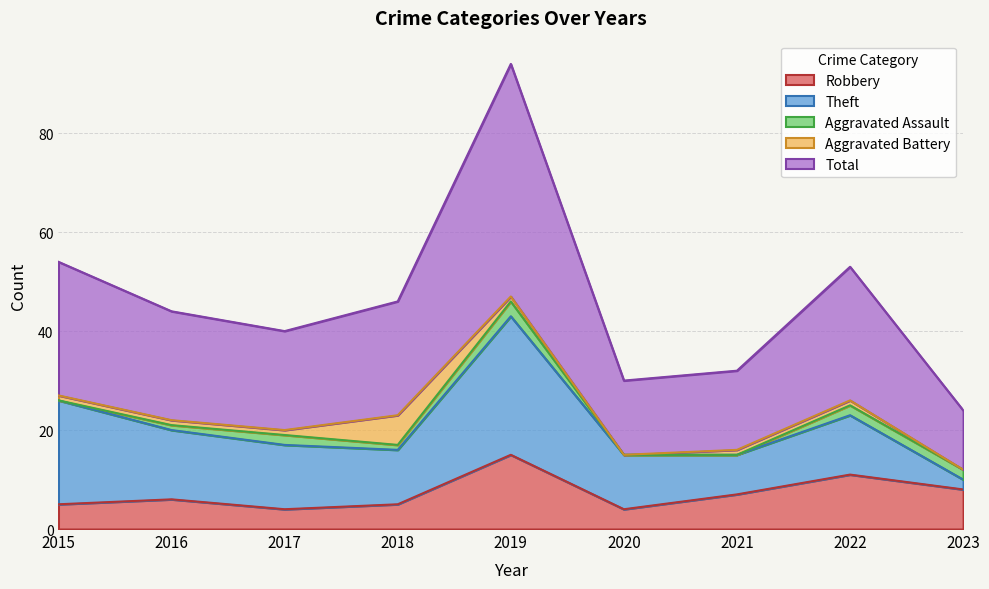

How many values in Aggravated Assault are above zero?

6